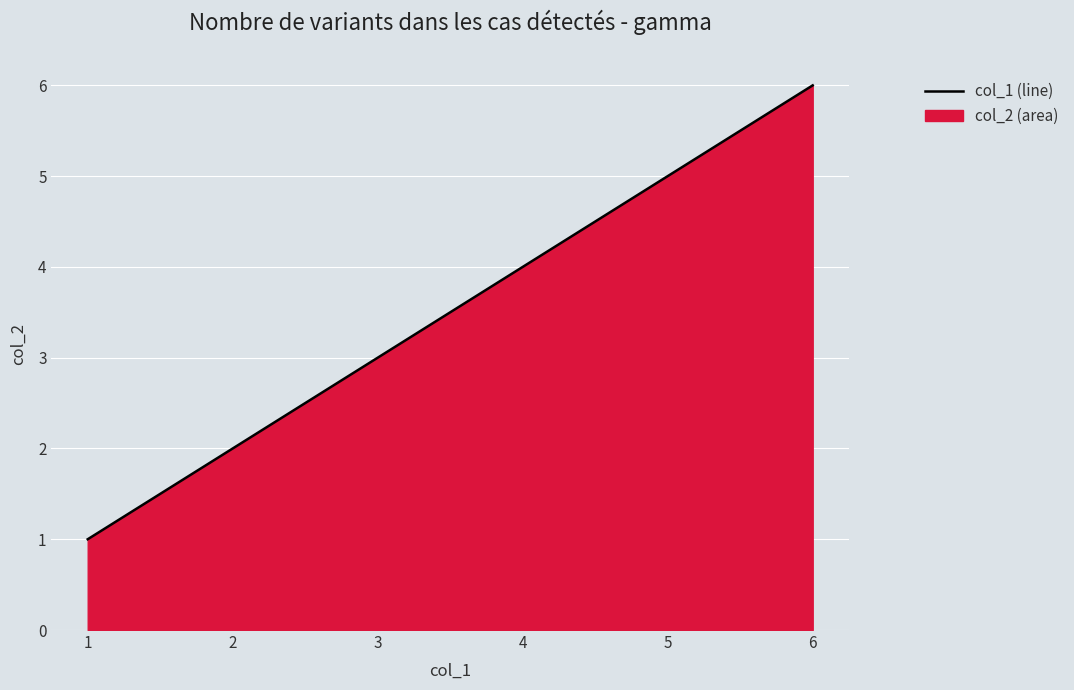

What value does the data have at 1?

1